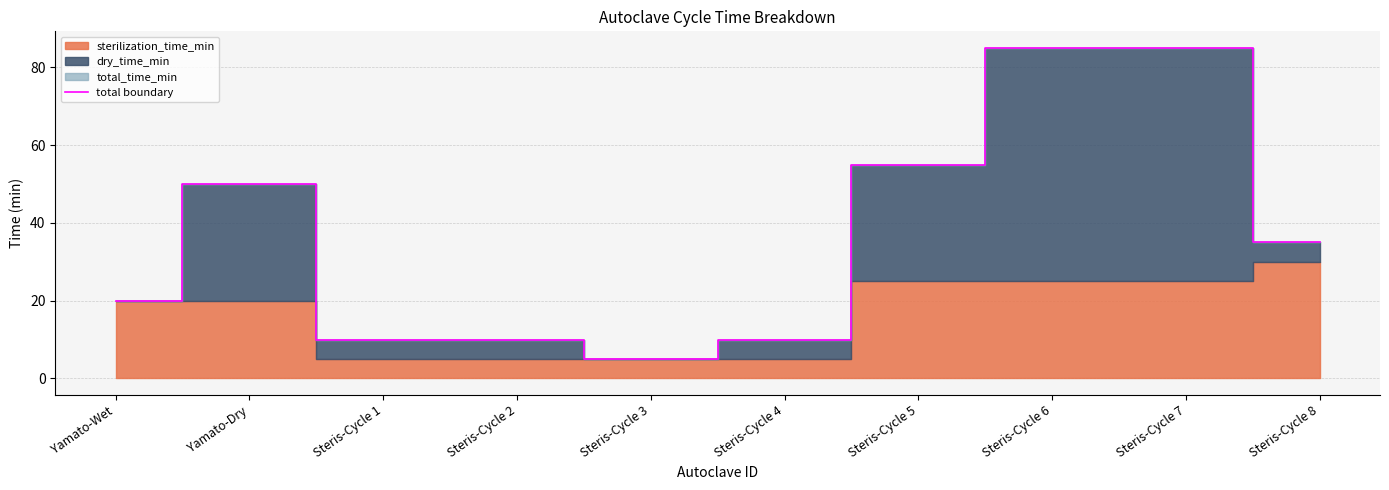

How many lines are shown in the chart?

1